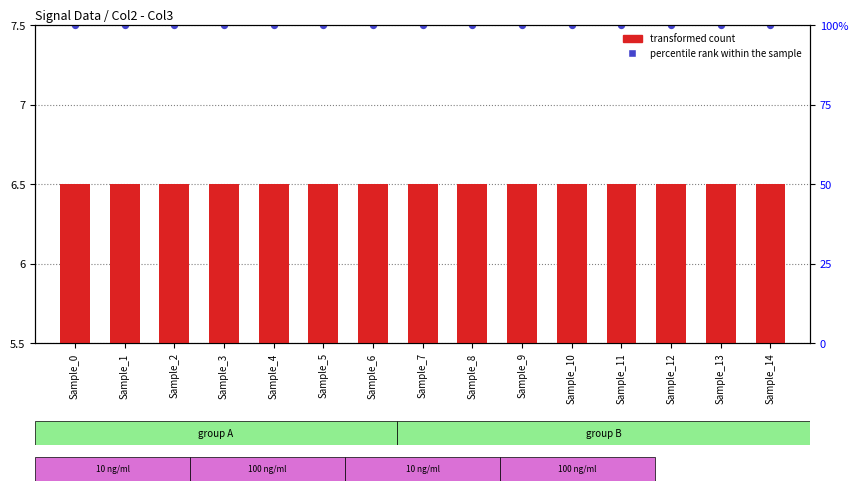

At how many categories does at least one series exceed 4?

15